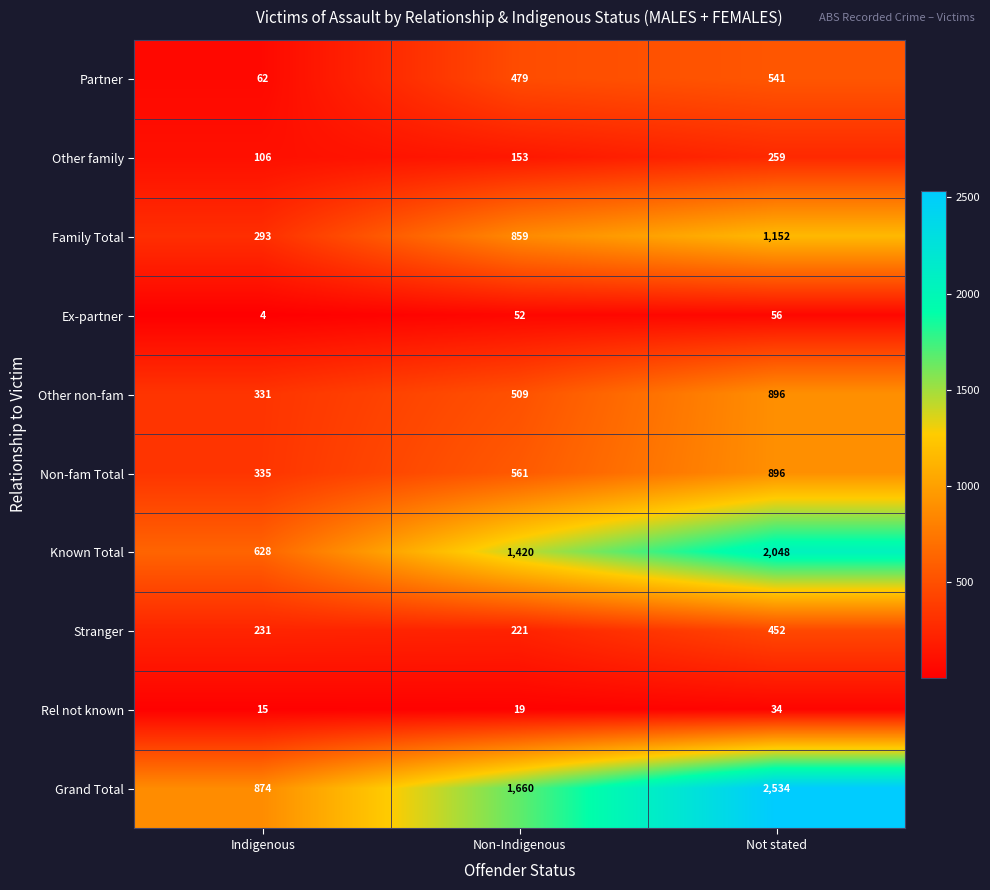

Is it true that Known Total equals 1071 at Indigenous?

False